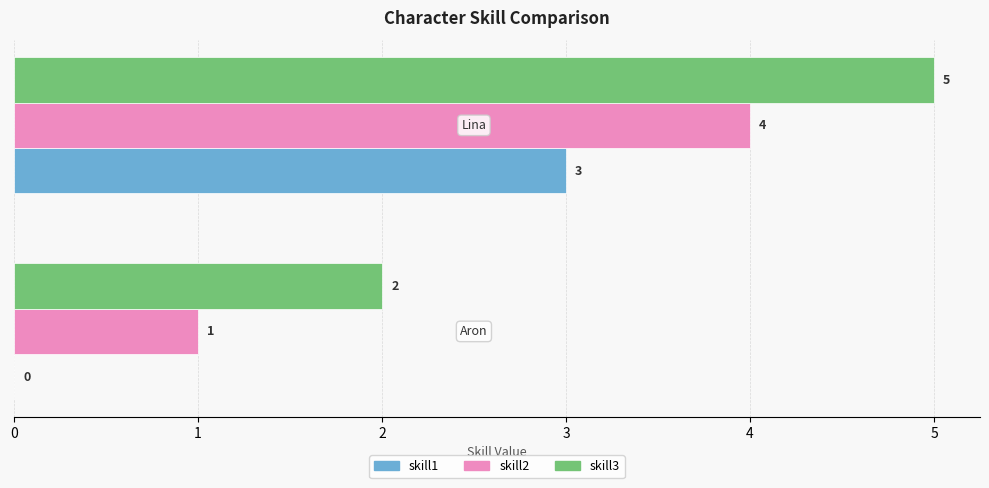

Which series has the largest total across all categories?

skill3